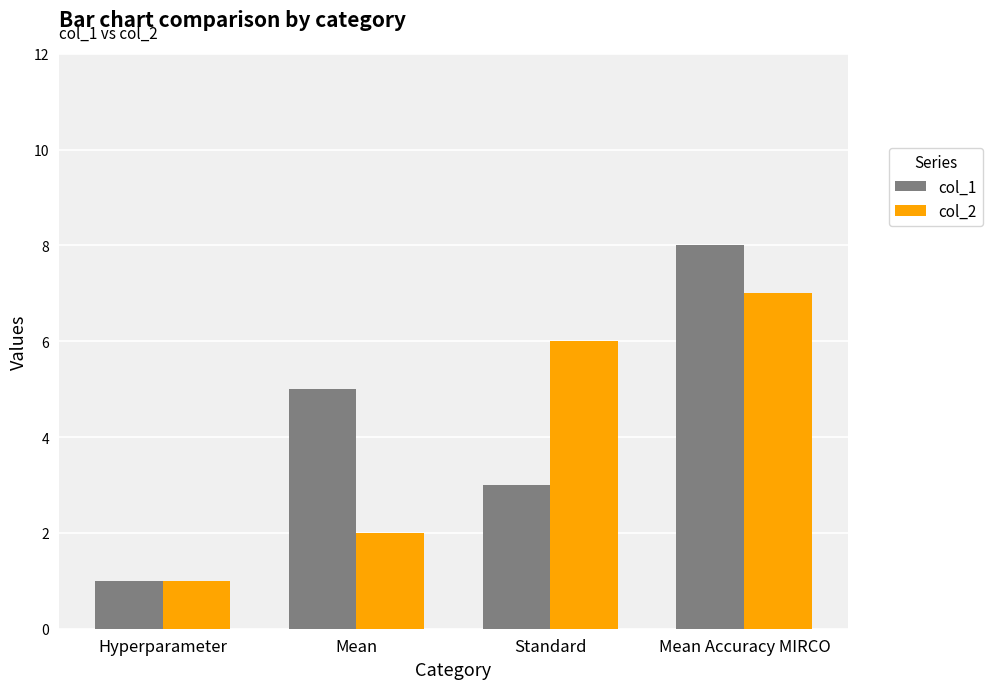

At which label does col_1 reach its peak?

Mean Accuracy MIRCO